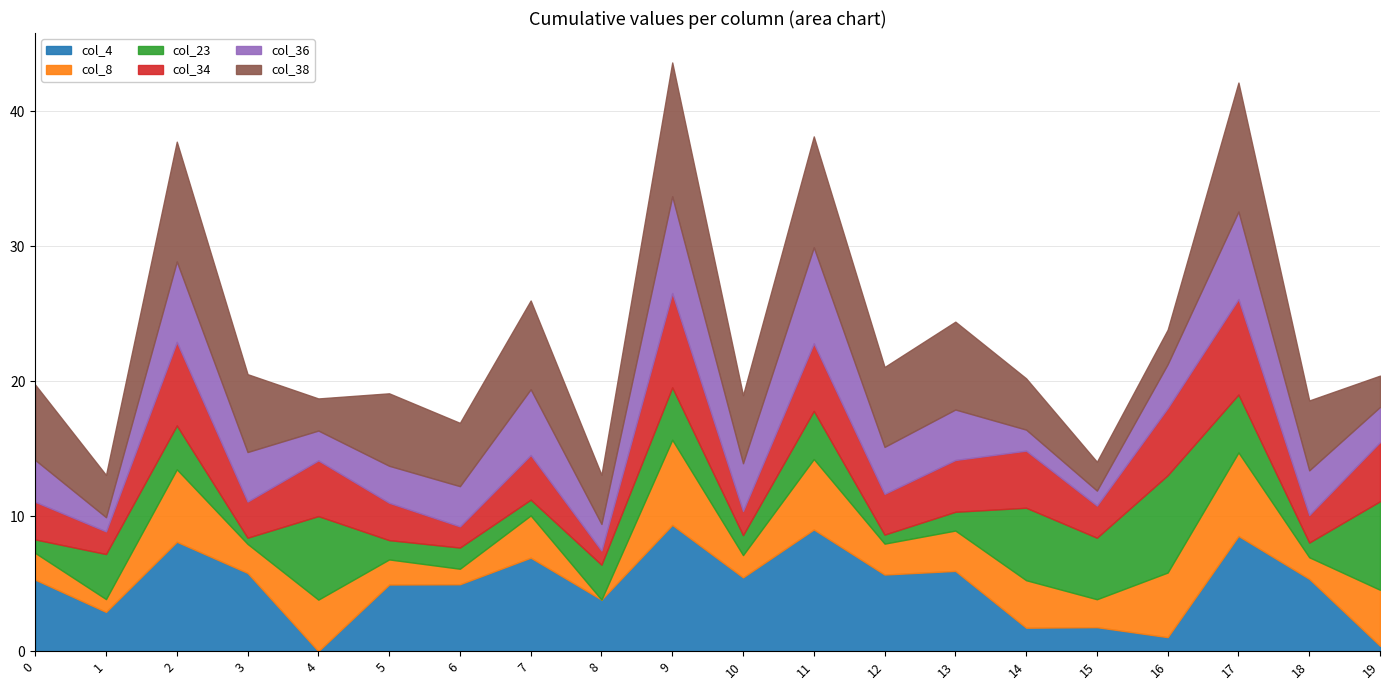

True or false: col_23 has more than 2 interior local peaks.

True